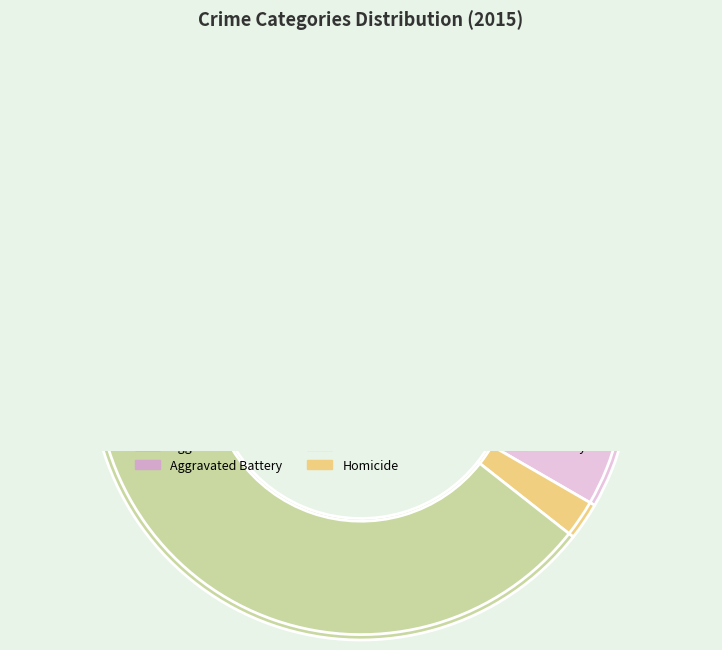

What is the change in value from Aggravated Assault to Aggravated Battery?

+86